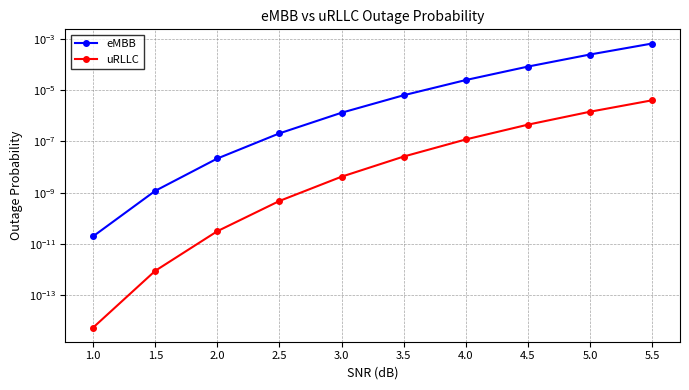

Is the value of uRLLC at 5.5 greater than the value of eMBB at 3.0?

Yes